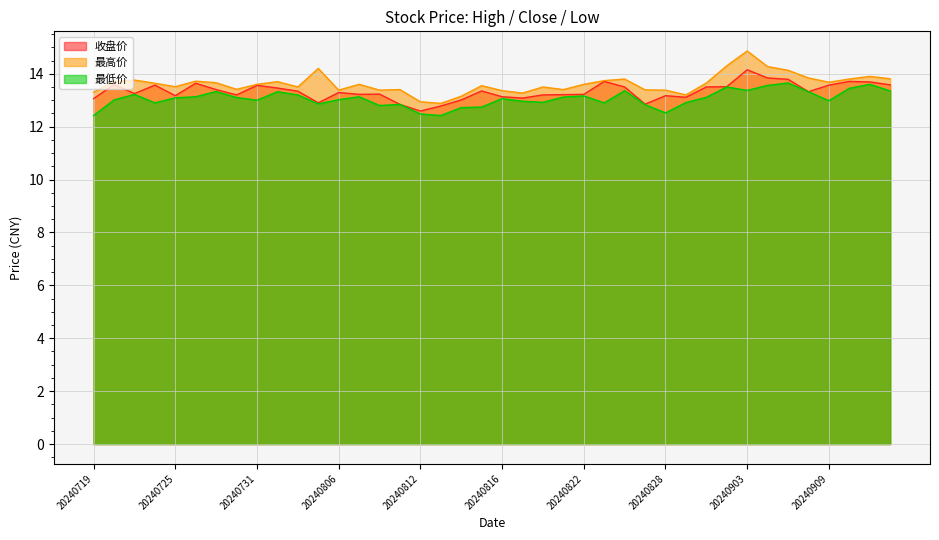

What are all the series names shown in the legend?

收盘价, 最高价, 最低价